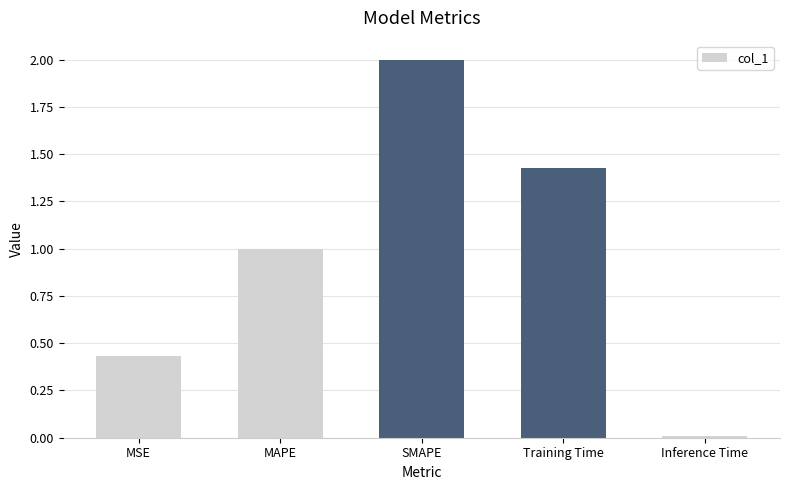

What is the label of the 2nd bar from the left?

MAPE